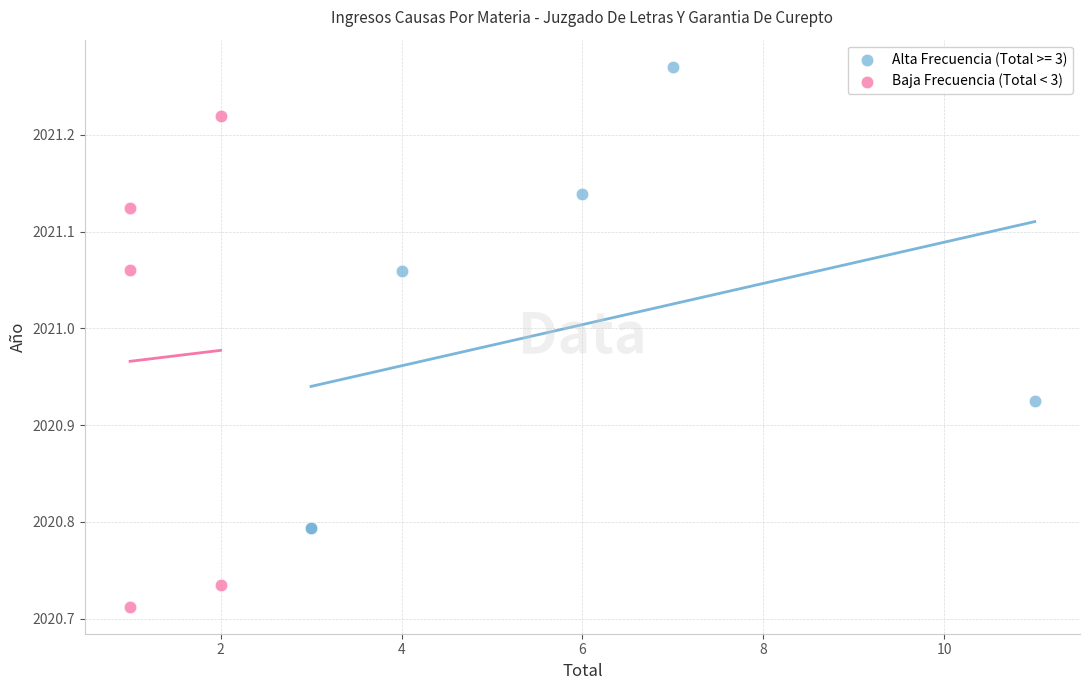

Which series contains the lowest Y value?

Baja Frecuencia (Total < 3)